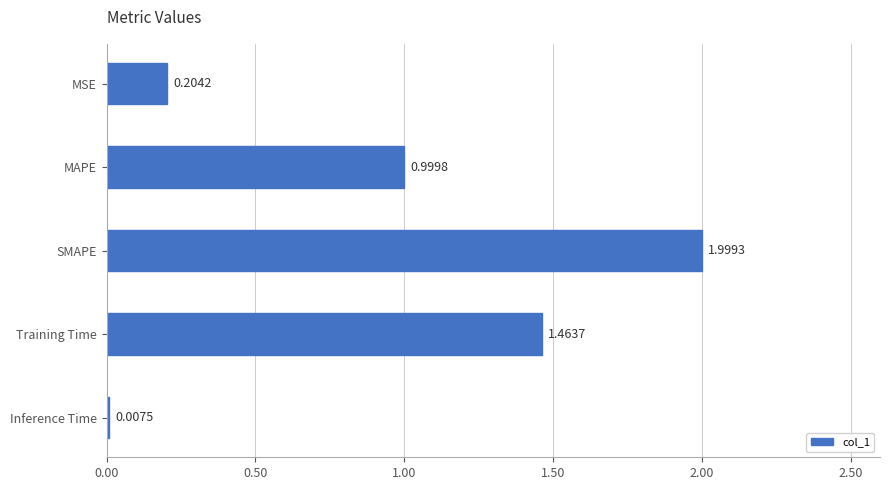

Which has a higher value, Training Time or MSE?

Training Time